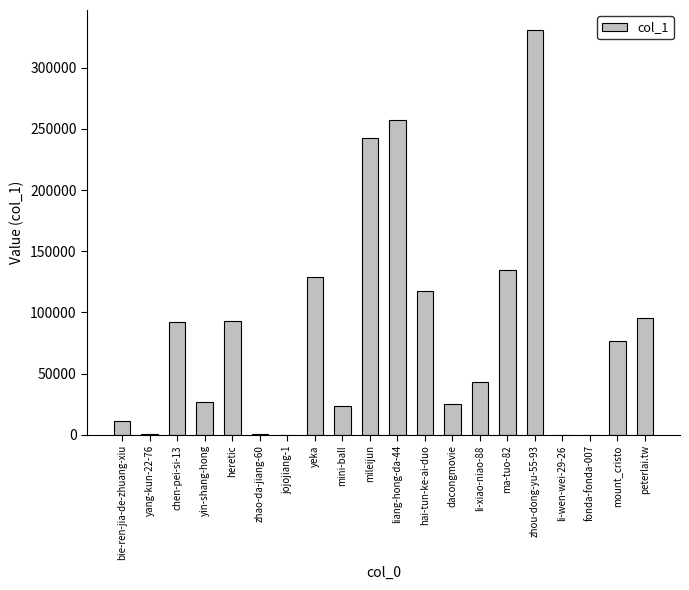

Count the number of categories in the chart.

20